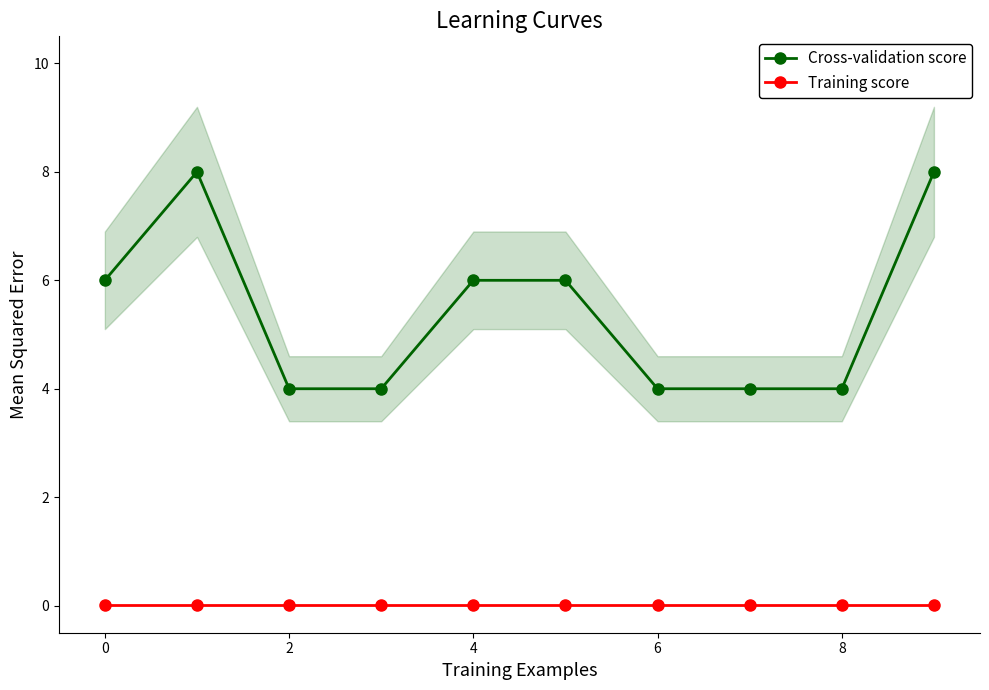

What is the maximum value for Cross-validation score?

8.0